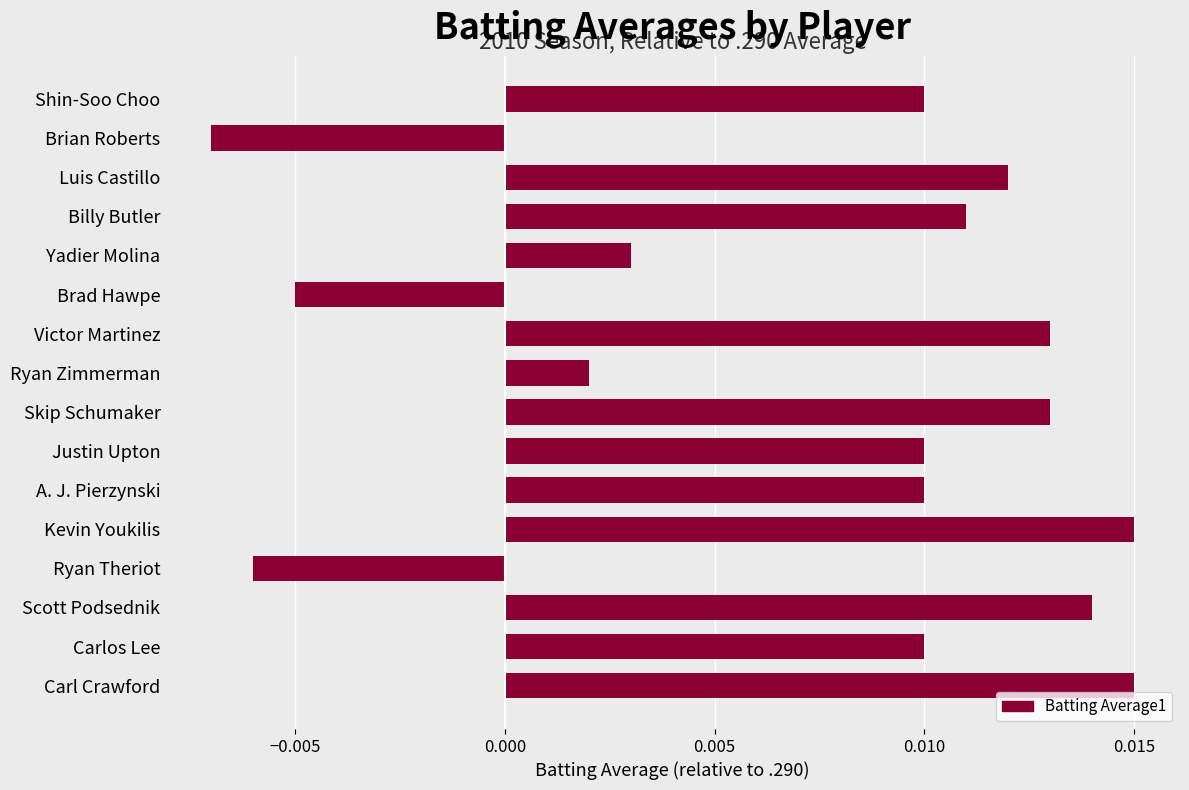

How many series are shown in this chart?

1